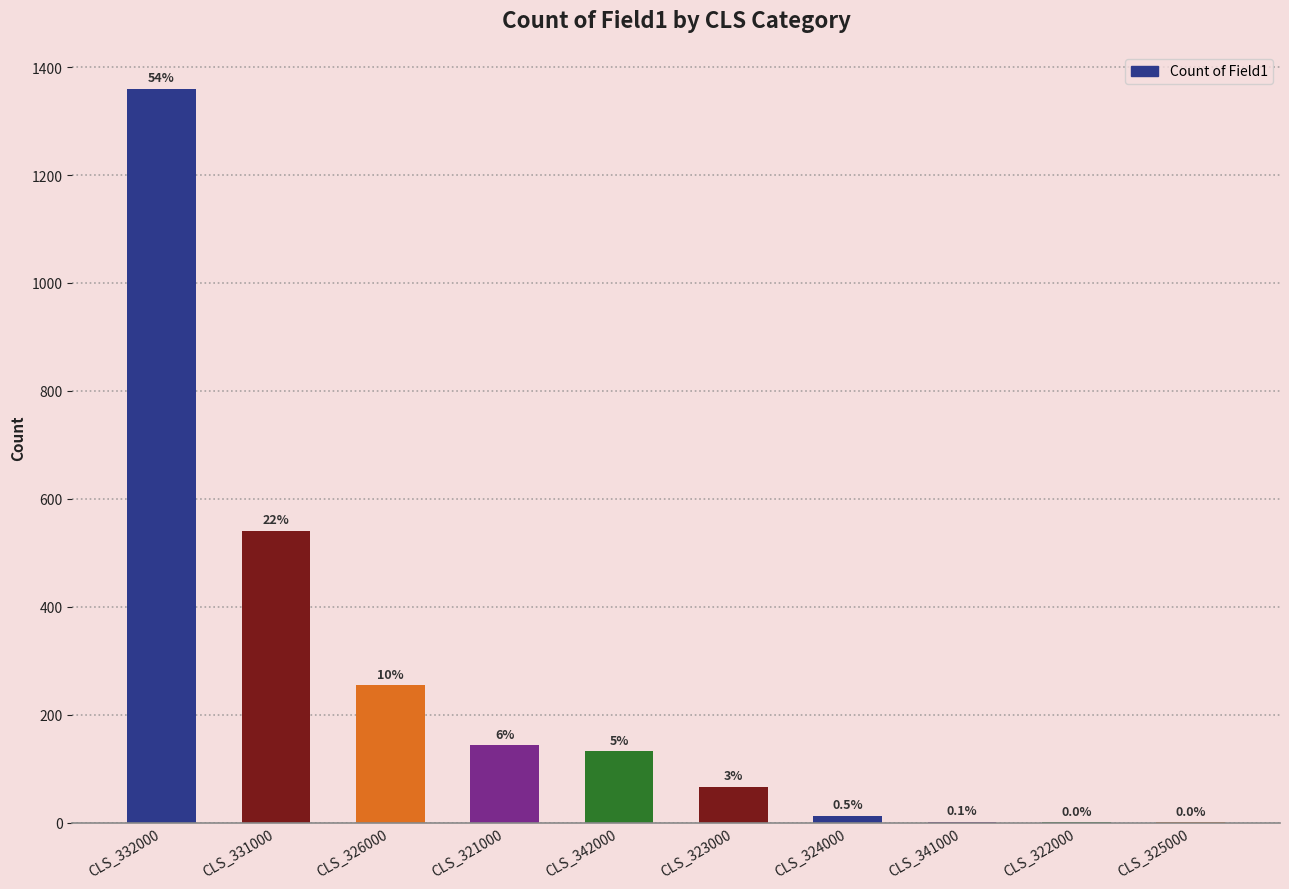

Count the number of data series in this chart.

1